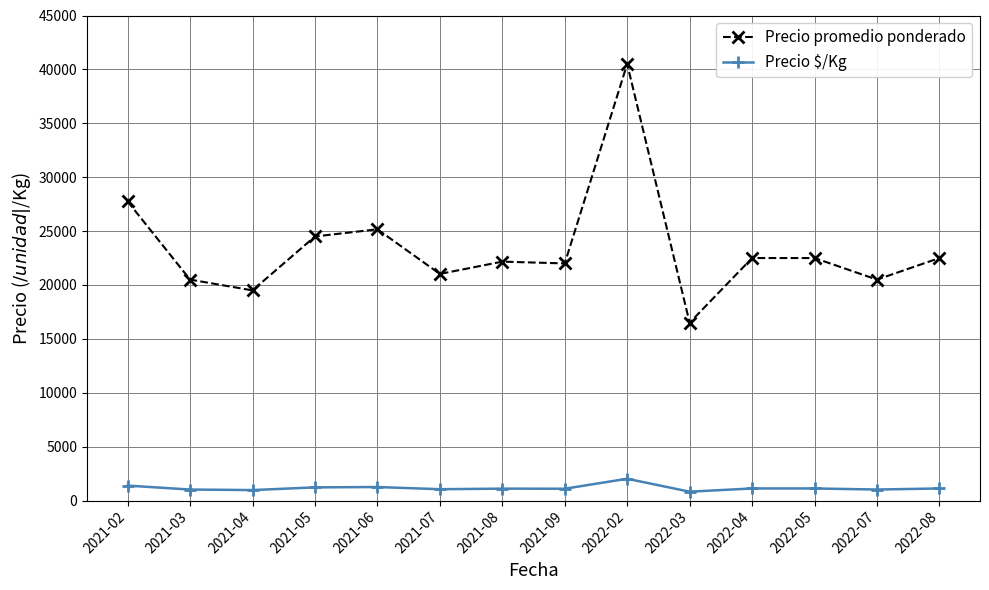

What is the lowest value of the Precio promedio ponderado series?

16500